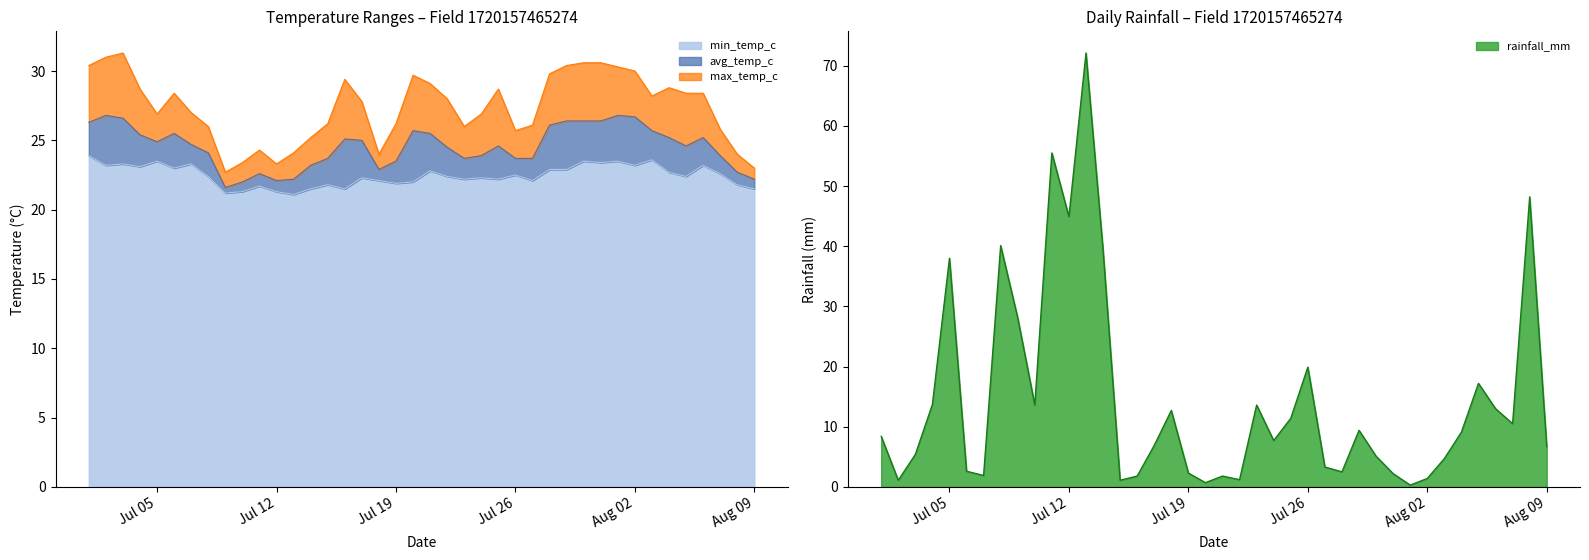

True or false: avg_temp_c has more than 1 interior local peaks.

True